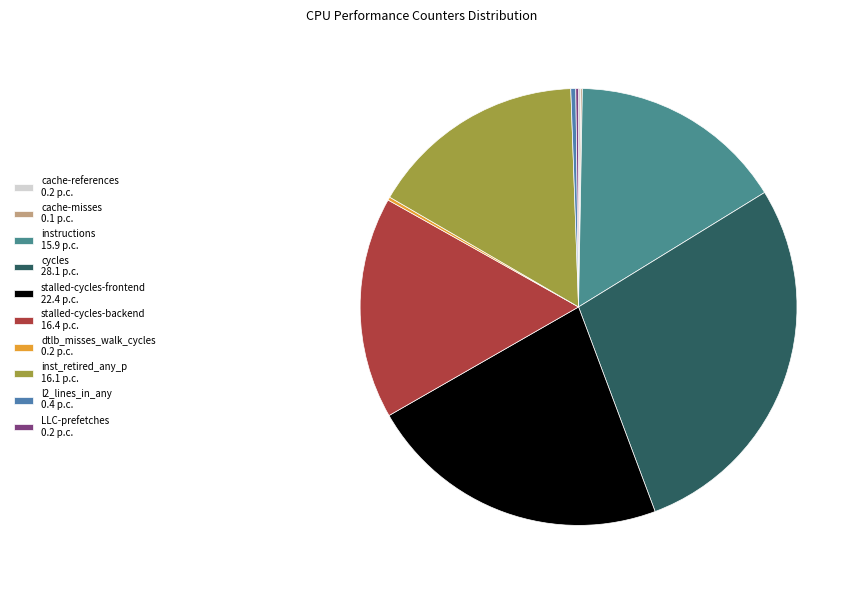

Is dtlb_misses_walk_cycles the majority of the pie?

No